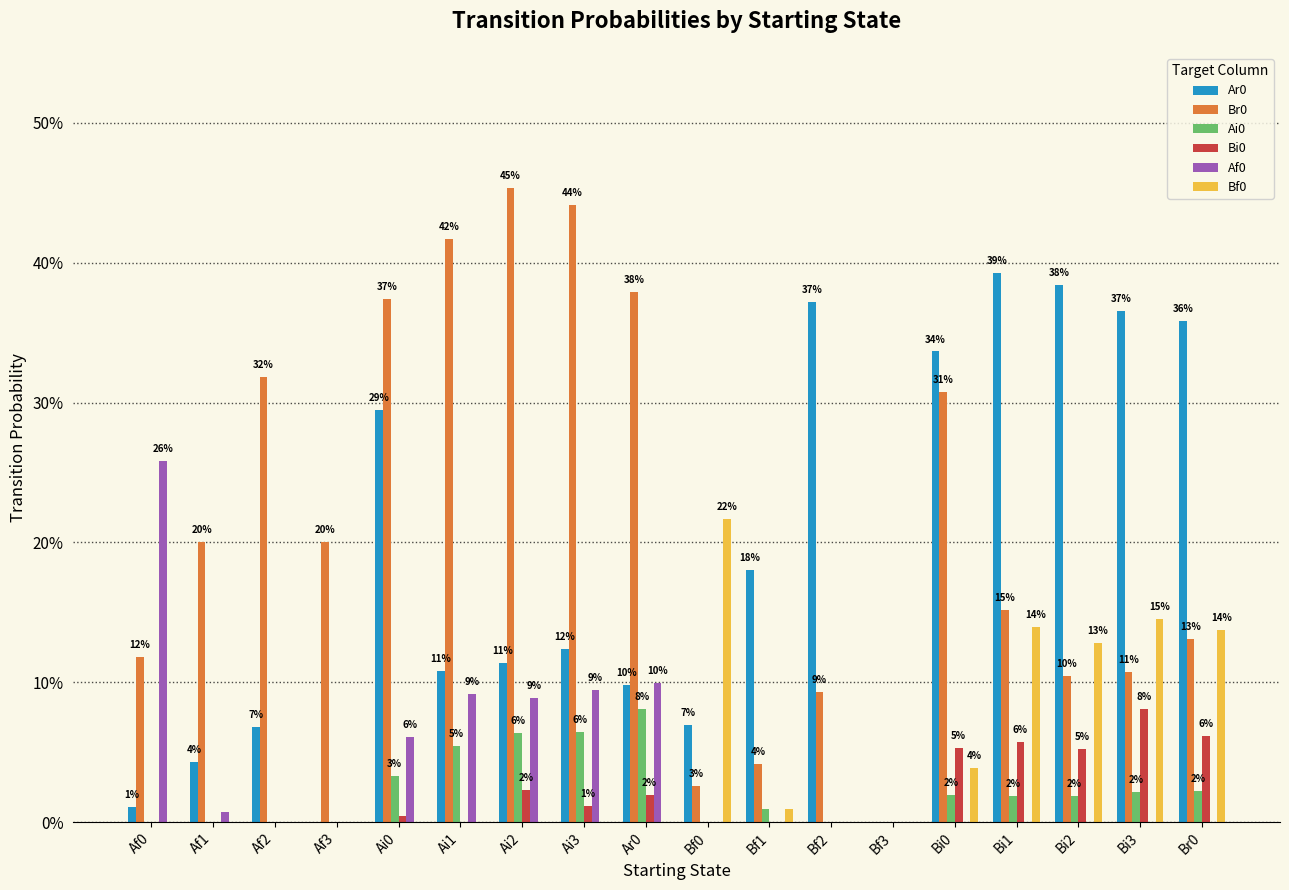

What is the spread (max minus min) of values at Bf2?

0.4